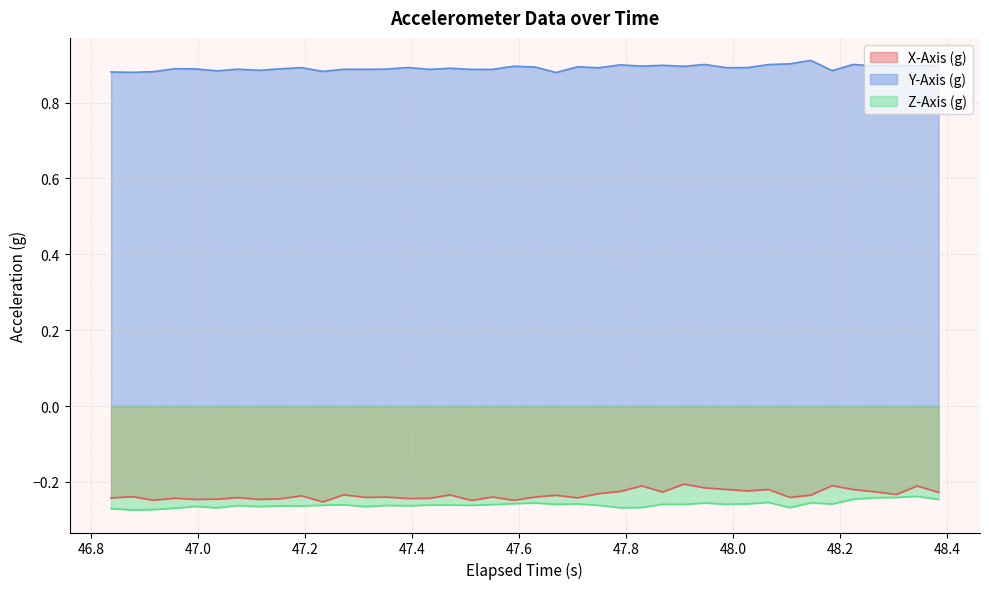

In X-Axis (g), how many points are lower than both neighbors (excluding endpoints)?

13